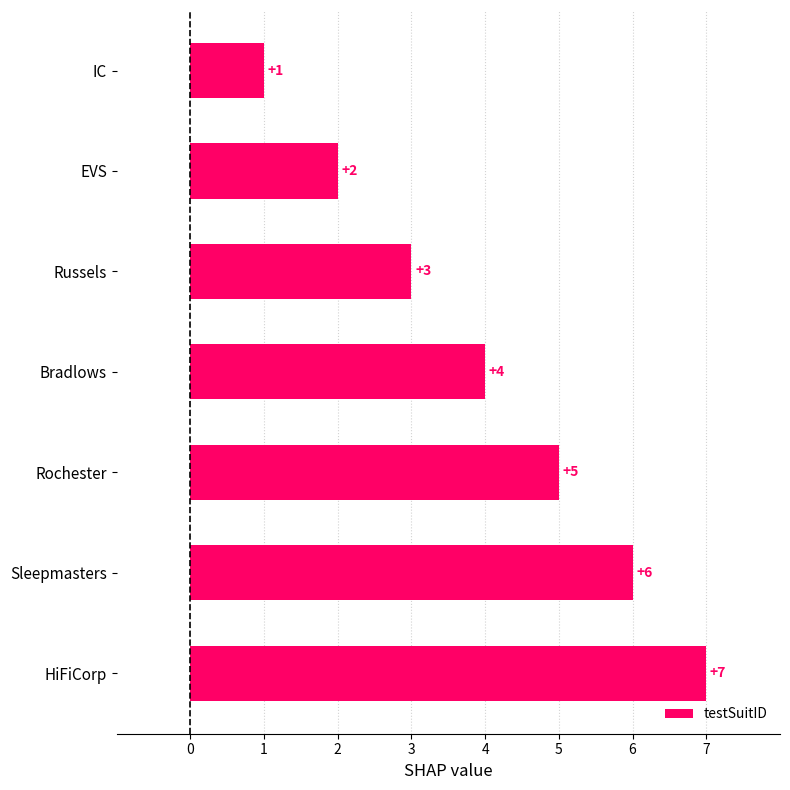

How many categories are shown in the chart?

7